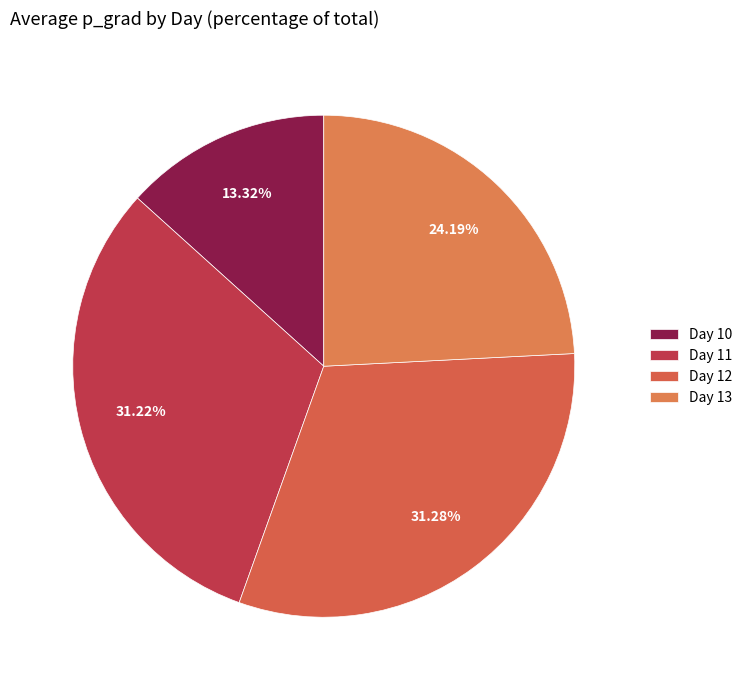

Count the number of slices in the pie.

4